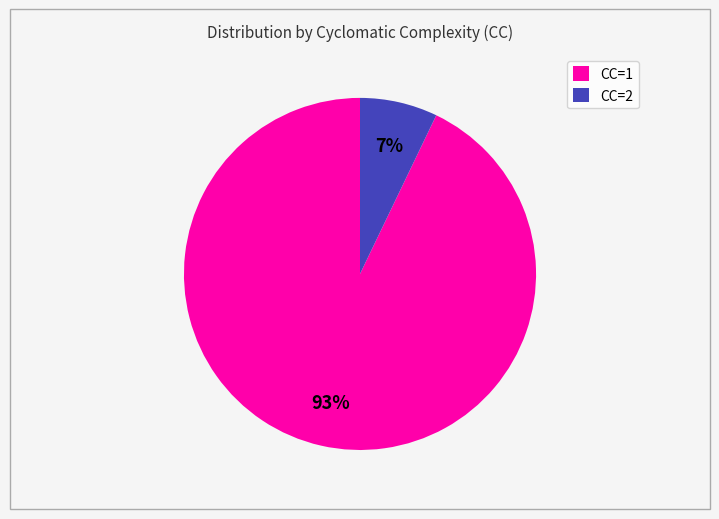

To the nearest percent, what is the combined percentage of CC=2 and CC=1?

100%